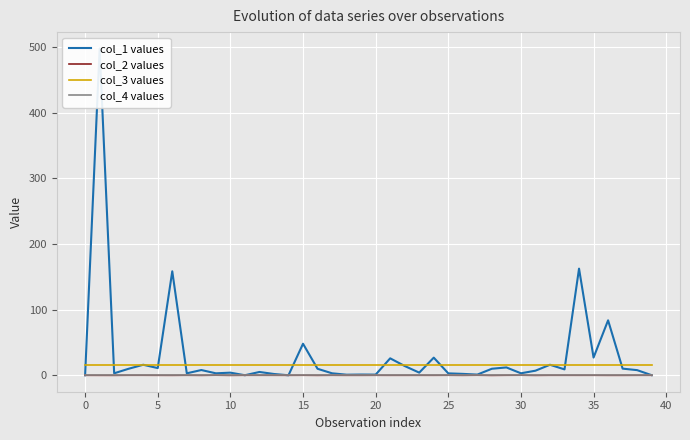

What is the spread (max minus min) of values at 27?

16.0